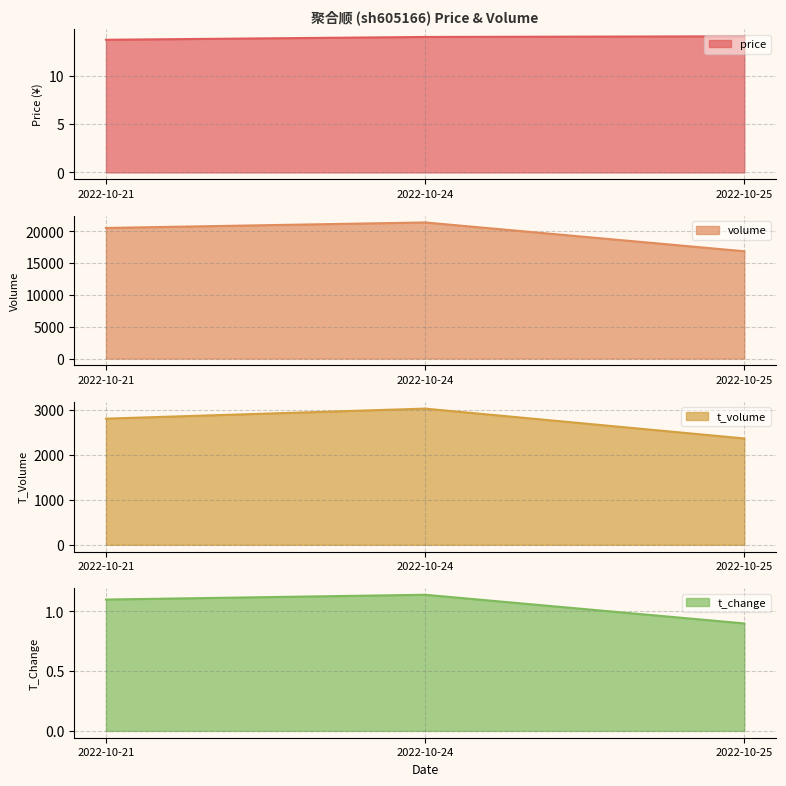

Rank the categories by t_change value from lowest to highest.

2022-10-25, 2022-10-21, 2022-10-24